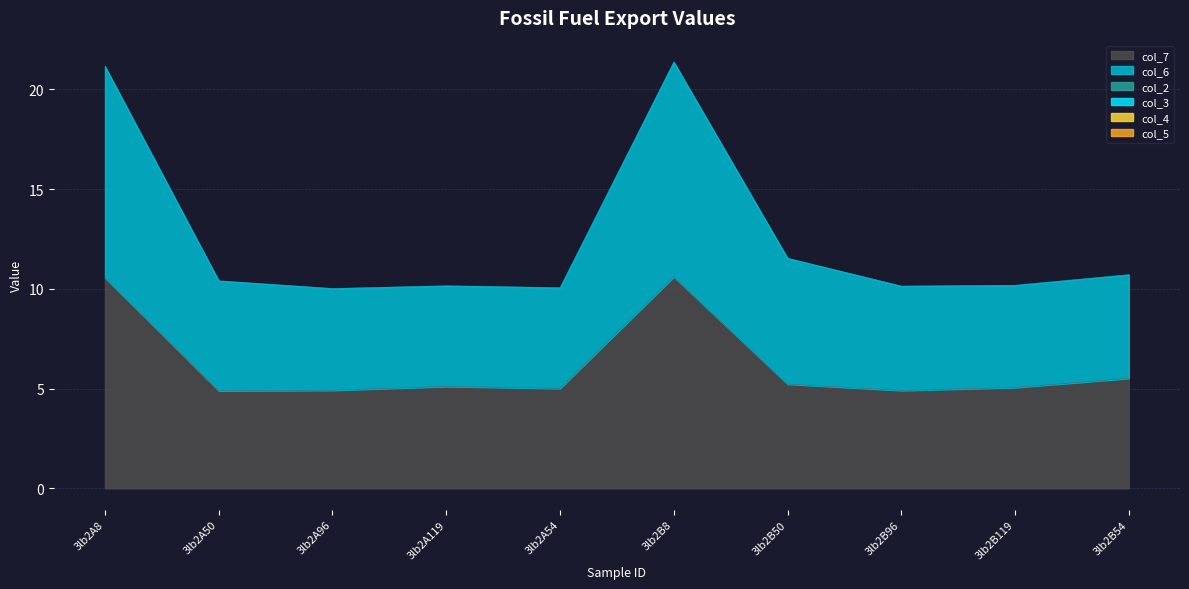

Reading left to right, what are all the values shown in this chart?

col_7: 3lb2A8=10.5	3lb2A50=4.9	3lb2A96=4.9	3lb2A119=5.1	3lb2A54=5.0	3lb2B8=10.6	3lb2B50=5.2	3lb2B96=4.9	3lb2B119=5.1	3lb2B54=5.5
col_6: 3lb2A8=10.6	3lb2A50=5.5	3lb2A96=5.1	3lb2A119=5.0	3lb2A54=5.0	3lb2B8=10.8	3lb2B50=6.3	3lb2B96=5.2	3lb2B119=5.1	3lb2B54=5.2
col_2: 3lb2A8=0.0	3lb2A50=0.0	3lb2A96=0.0	3lb2A119=0.0	3lb2A54=0.0	3lb2B8=0.0	3lb2B50=0.0	3lb2B96=0.0	3lb2B119=0.0	3lb2B54=0.0
col_3: 3lb2A8=0.0	3lb2A50=0.0	3lb2A96=0.0	3lb2A119=0.0	3lb2A54=0.0	3lb2B8=0.0	3lb2B50=0.0	3lb2B96=0.0	3lb2B119=0.0	3lb2B54=0.0
col_4: 3lb2A8=0.0	3lb2A50=0.0	3lb2A96=0.0	3lb2A119=0.0	3lb2A54=0.0	3lb2B8=0.0	3lb2B50=0.0	3lb2B96=0.0	3lb2B119=0.0	3lb2B54=0.0
col_5: 3lb2A8=0.0	3lb2A50=0.0	3lb2A96=0.0	3lb2A119=0.0	3lb2A54=0.0	3lb2B8=0.0	3lb2B50=0.0	3lb2B96=0.0	3lb2B119=0.0	3lb2B54=0.0